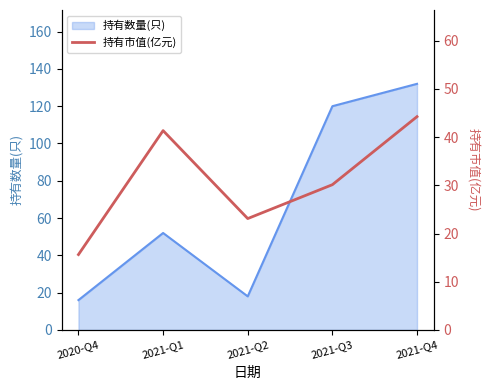

What is the minimum value shown in the chart?

15.6